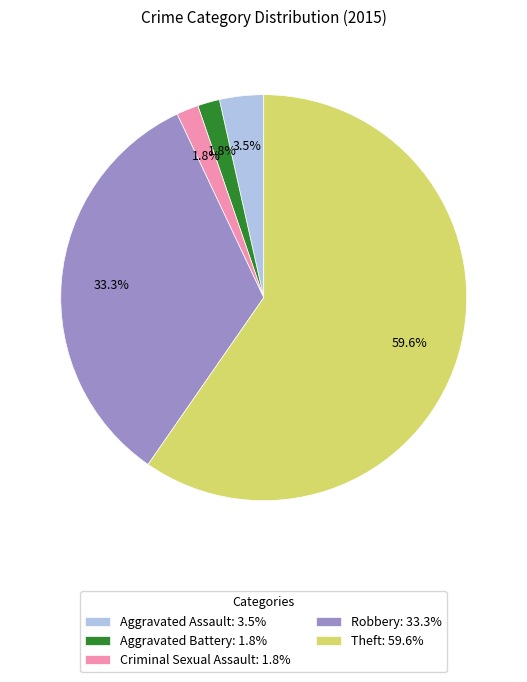

What is the ratio of the value at Robbery: 33.3% to the value at Aggravated Assault: 3.5%?

9.5